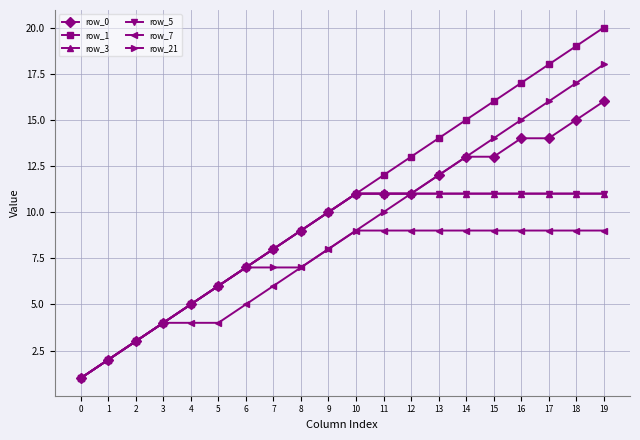

True or false: row_3 and row_5 intersect in this chart.

False